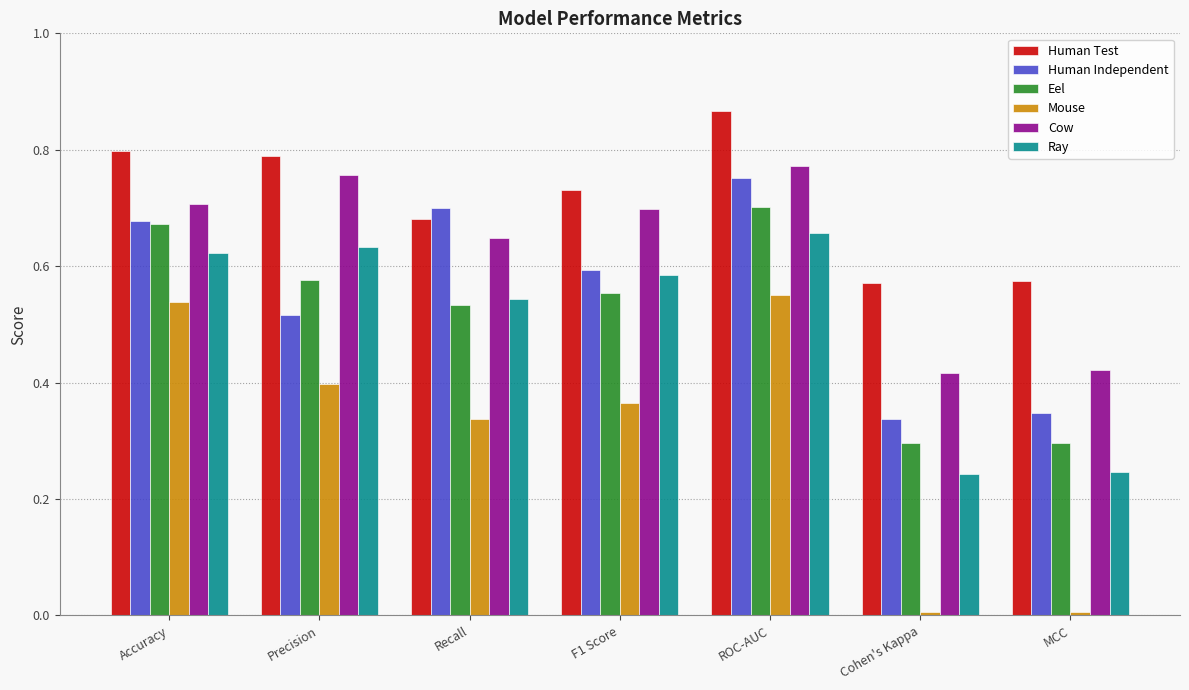

At how many categories does at least one series exceed 0?

7